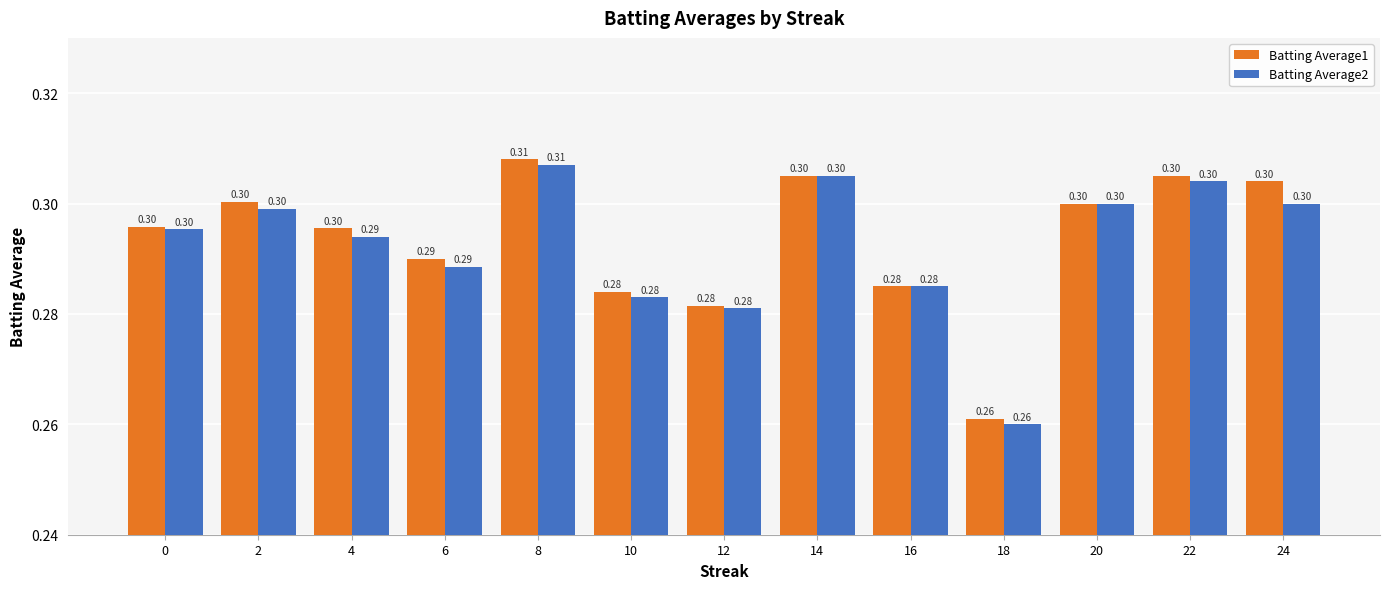

Reading right to left, extract all data points from this chart.

Batting Average1: 0.3	0.3	0.3	0.3	0.3	0.3	0.3	0.3	0.3	0.3	0.3	0.3	0.3
Batting Average2: 0.3	0.3	0.3	0.3	0.3	0.3	0.3	0.3	0.3	0.3	0.3	0.3	0.3